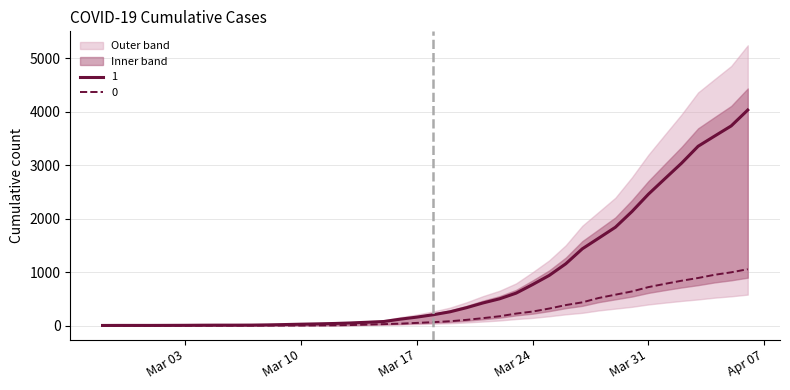

What is the difference between the highest and lowest values at 2020-04-02?

2196